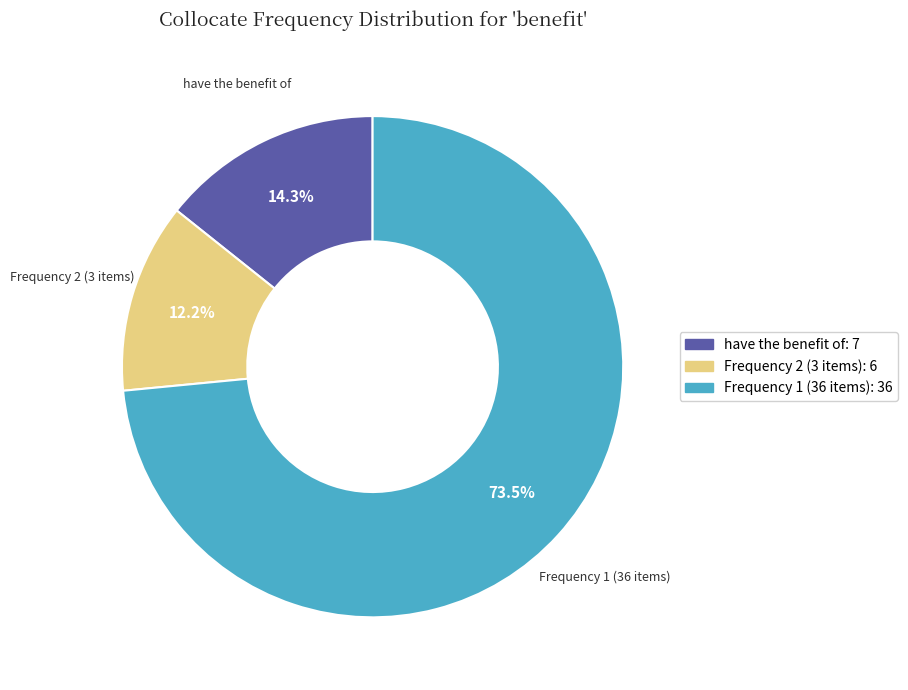

Does any single category account for the majority?

Yes